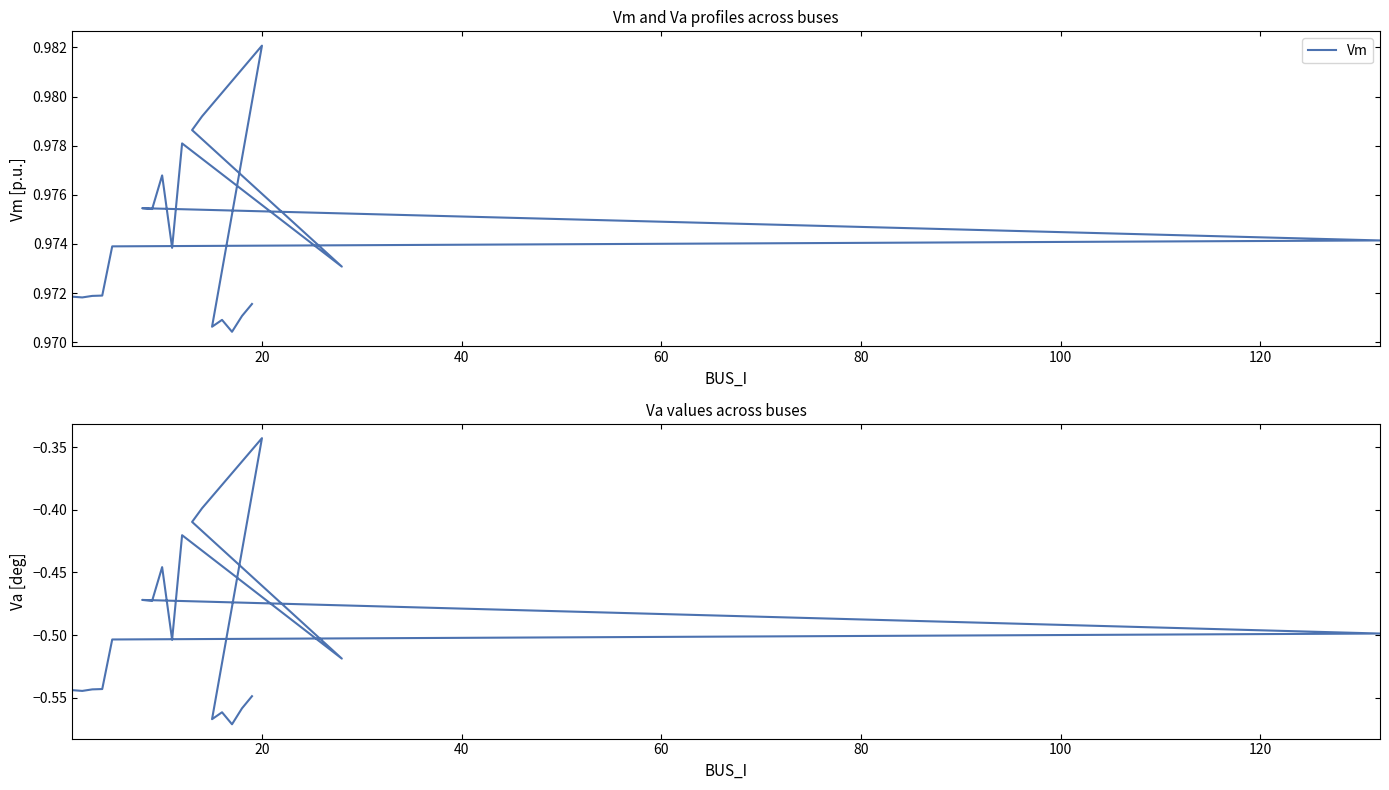

Is the value of Vm at 0 greater than the value of Va at 18?

Yes